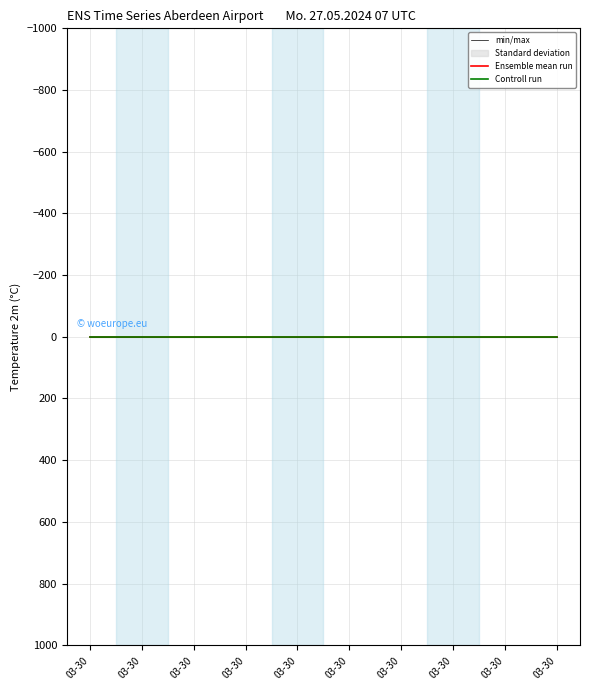

Does the chart have visible grid lines?

Yes